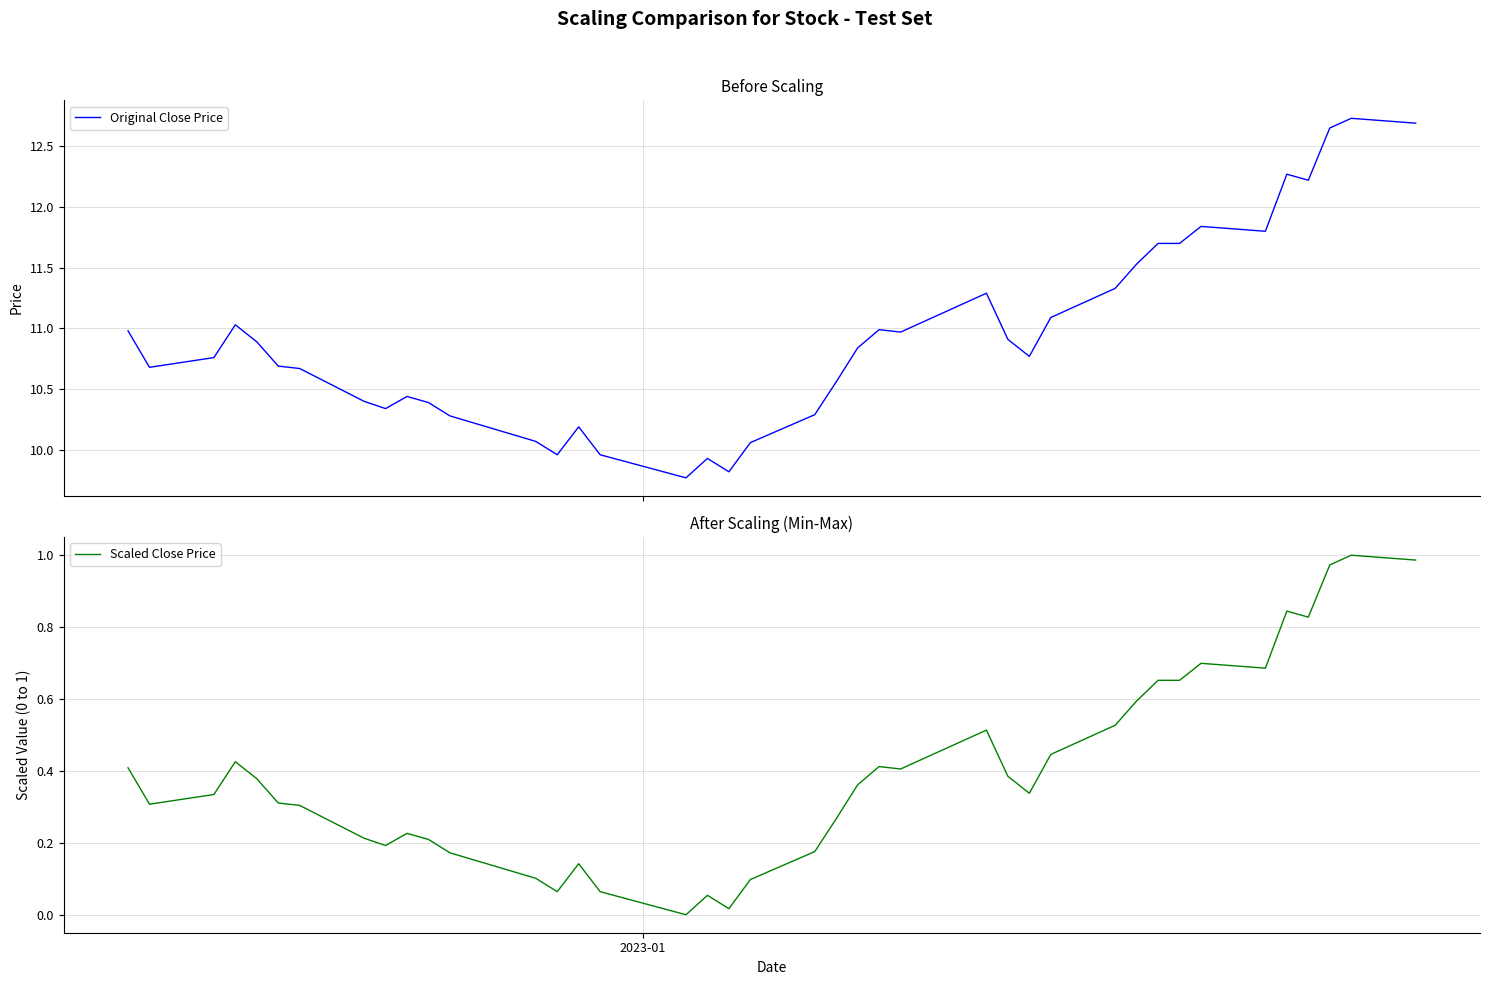

Reading left to right, what are all the values shown in this chart?

Original Close Price: 11.0	10.7	10.8	11.0	10.9	10.7	10.7	10.4	10.3	10.4	10.4	10.3	10.1	10.0	10.2	10.0	9.8	9.9	9.8	10.1	10.3	10.6	10.8	11.0	11.0	11.3	10.9	10.8	11.1	11.3	11.5	11.7	11.7	11.8	11.8	12.3	12.2	12.6	12.7	12.7
Scaled Close Price: 0.4	0.3	0.3	0.4	0.4	0.3	0.3	0.2	0.2	0.2	0.2	0.2	0.1	0.1	0.1	0.1	0.0	0.1	0.0	0.1	0.2	0.3	0.4	0.4	0.4	0.5	0.4	0.3	0.4	0.5	0.6	0.7	0.7	0.7	0.7	0.8	0.8	1.0	1.0	1.0